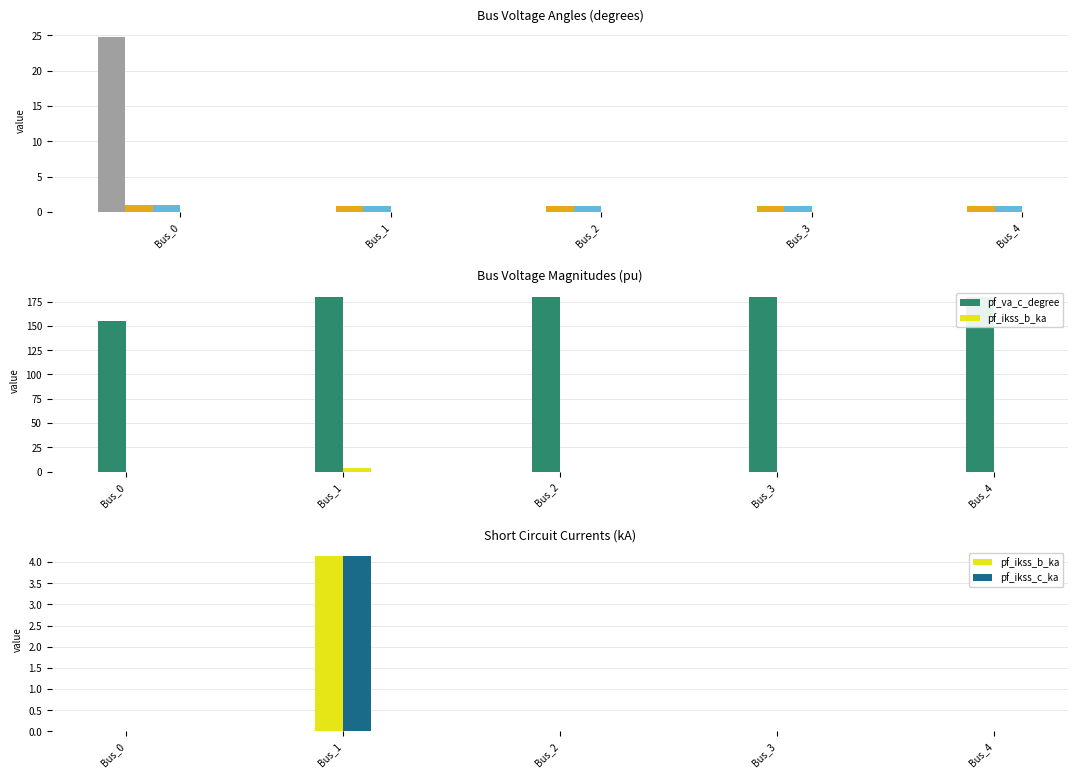

What is the difference between the pf_vm_a_pu values at Bus_0 and Bus_1?

0.1